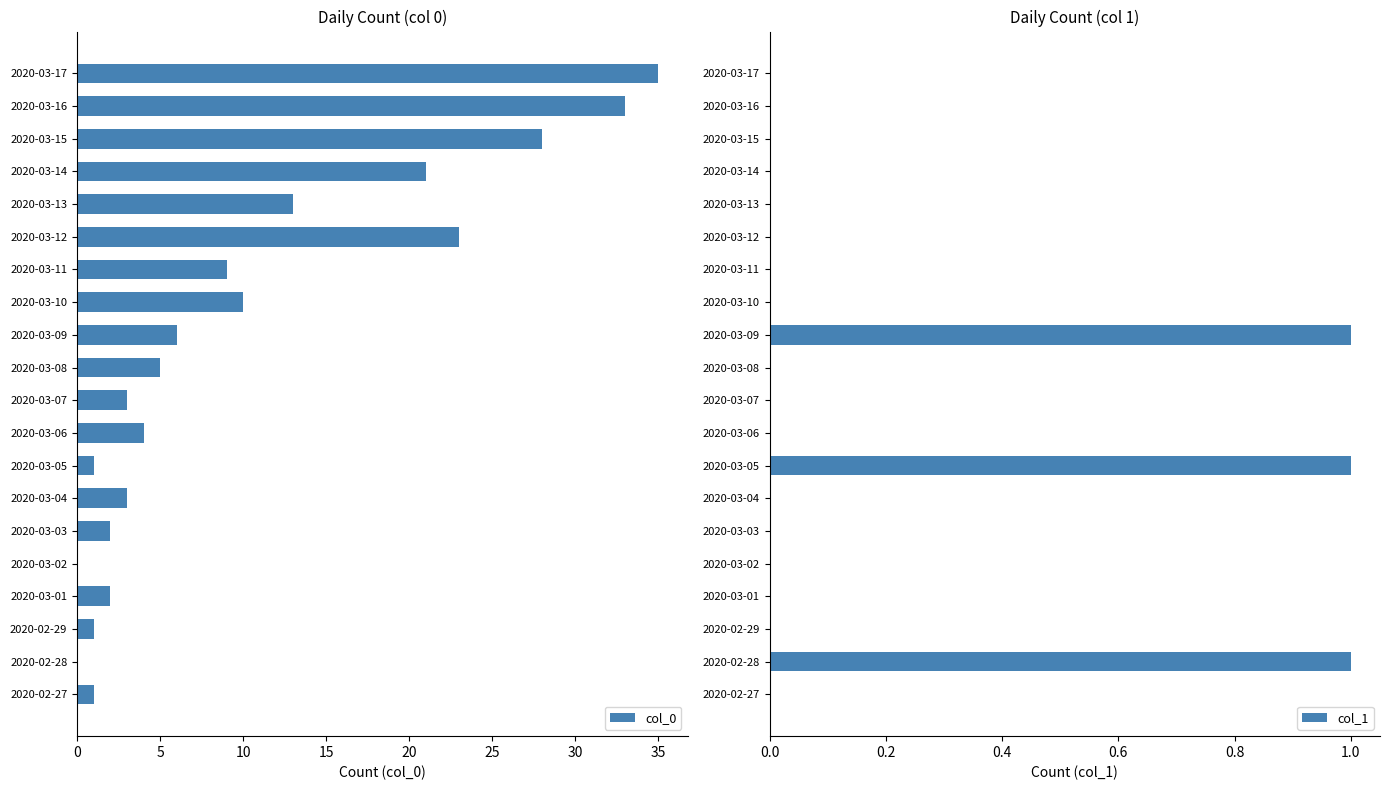

True or false: col_0 has a value of 0 at 2020-02-28.

True